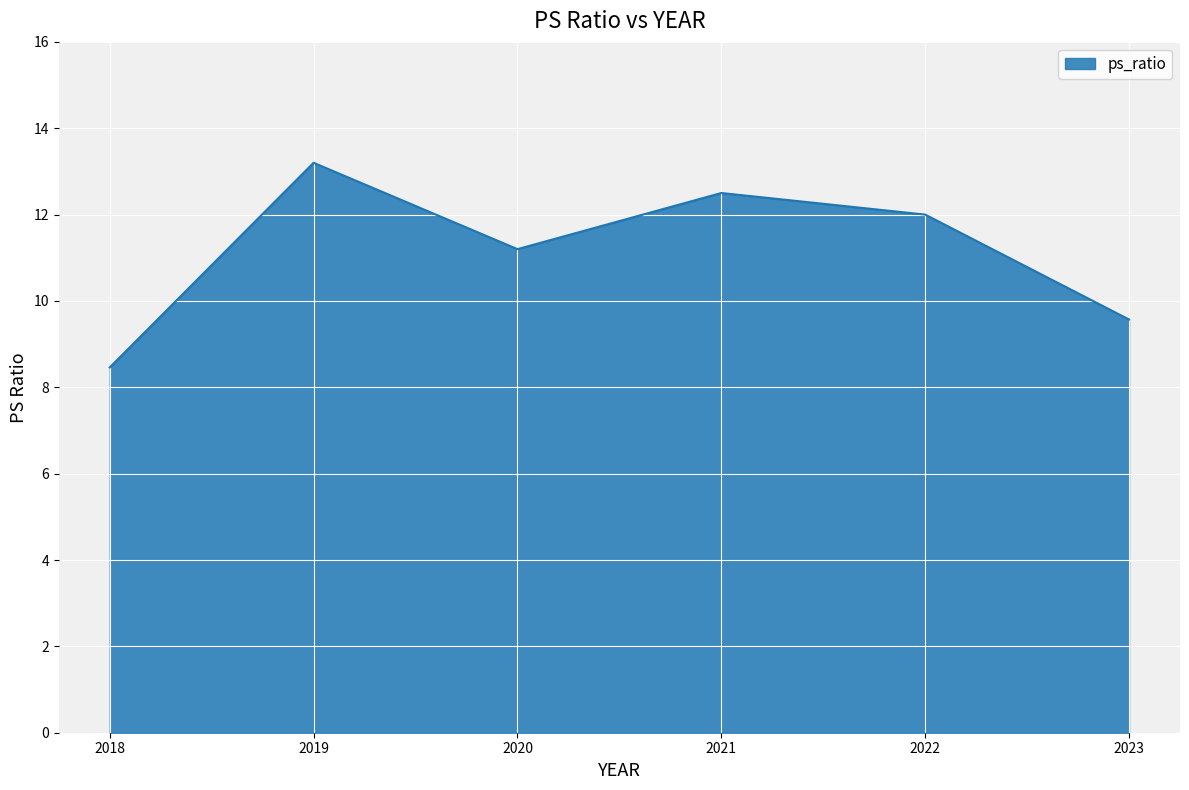

Reading left to right, extract all data points from this chart.

2018=8.5	2019=13.2	2020=11.2	2021=12.5	2022=12.0	2023=9.6